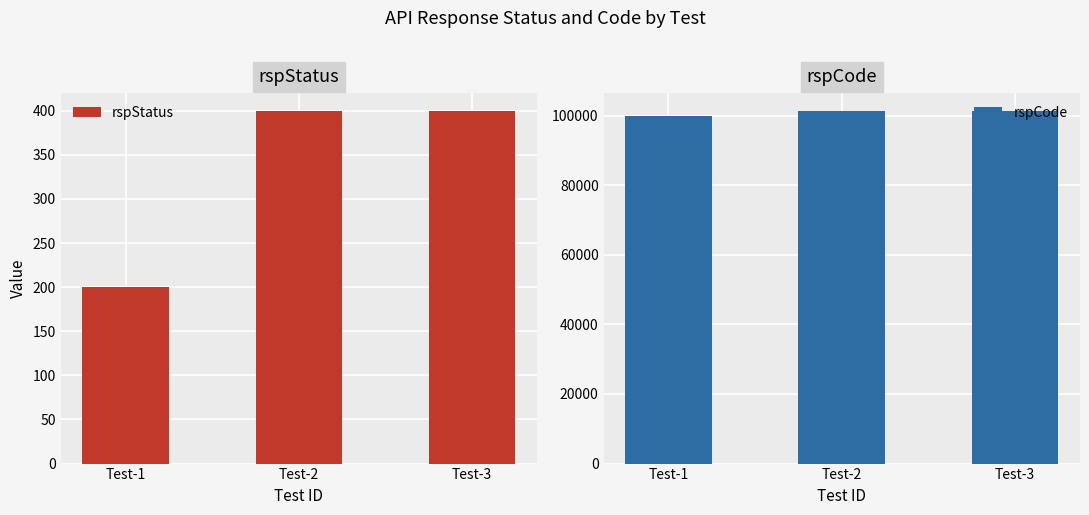

At which label does rspCode reach its minimum?

Test-1